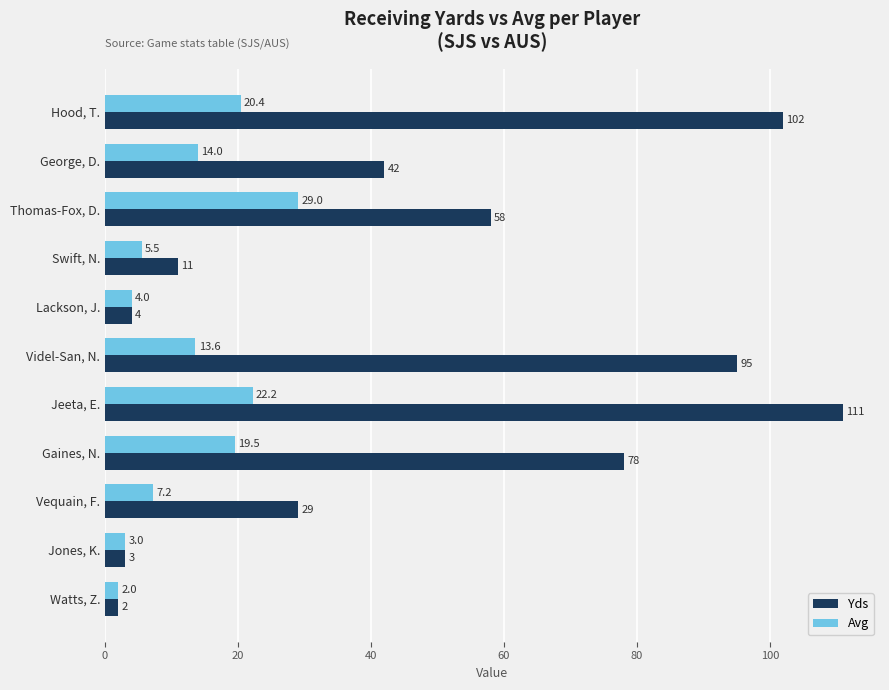

What is the minimum value for Yds?

2.0